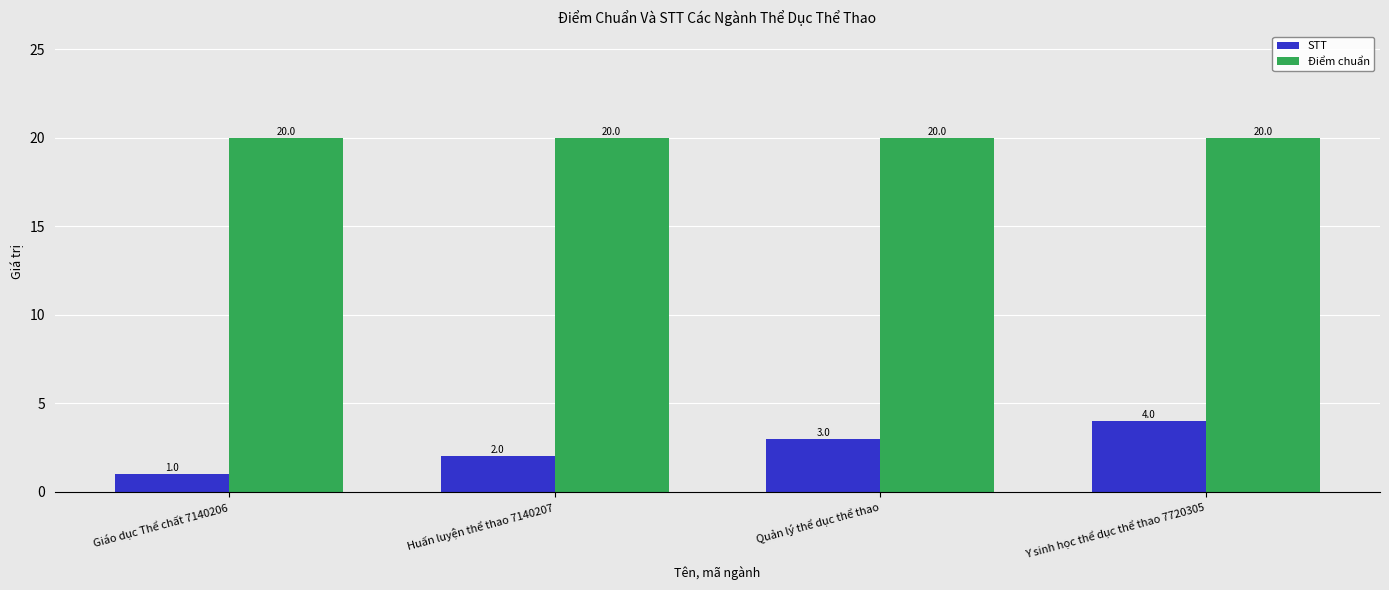

How many groups of bars are there?

4